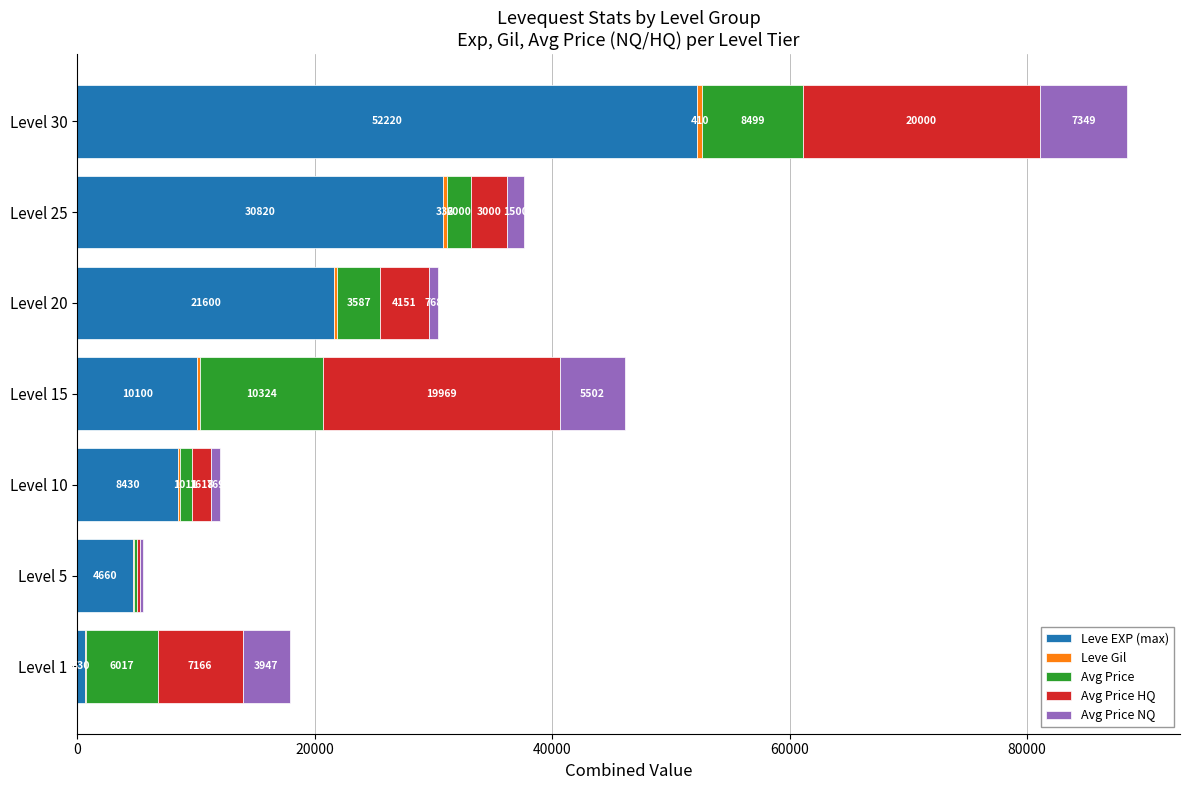

What is the total value across all series at Level 5?

5531